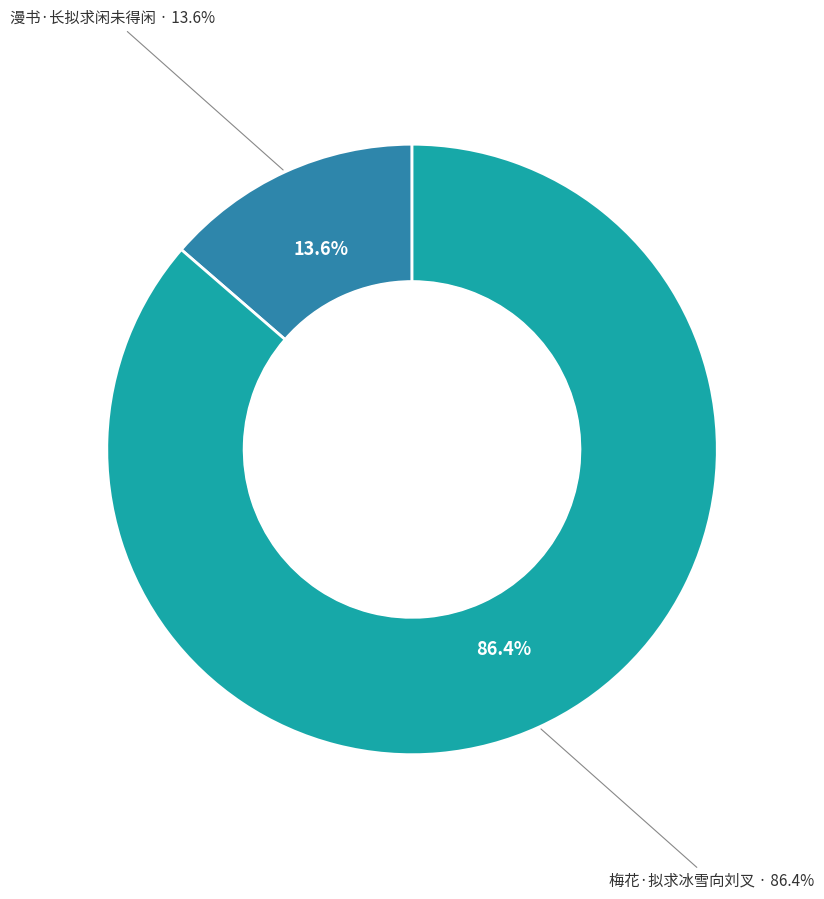

Is it true that 漫书·长拟求闲未得闲 is 14% of the pie?

True